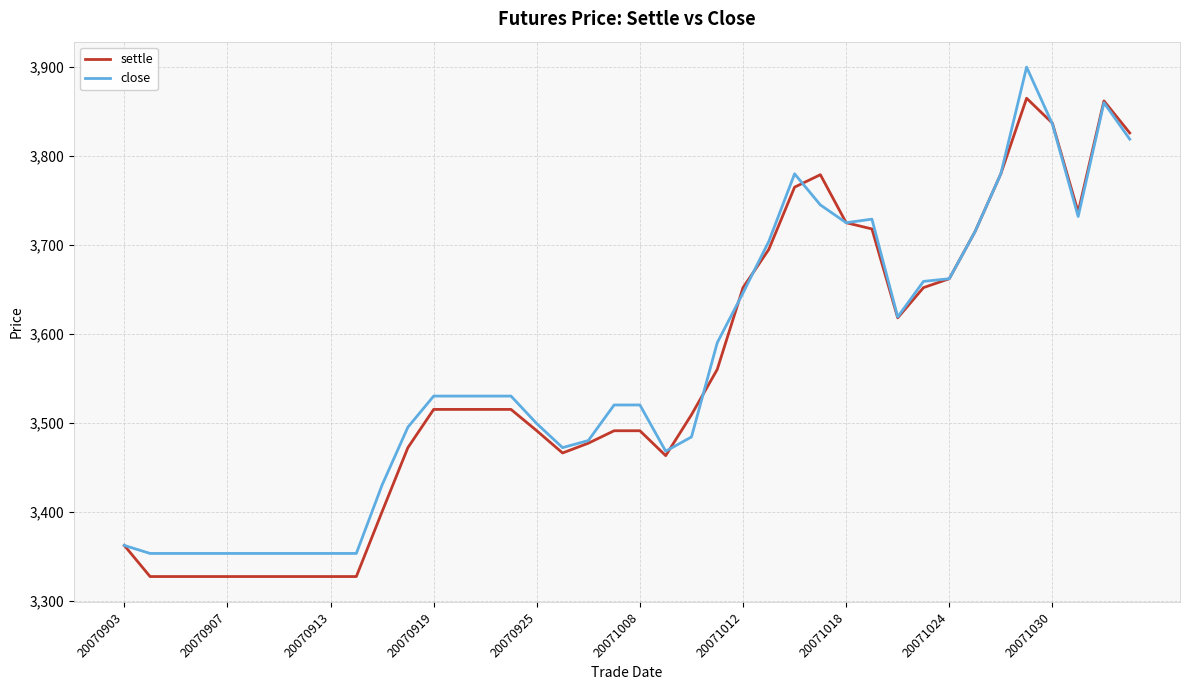

What is the maximum value shown in the chart?

3900